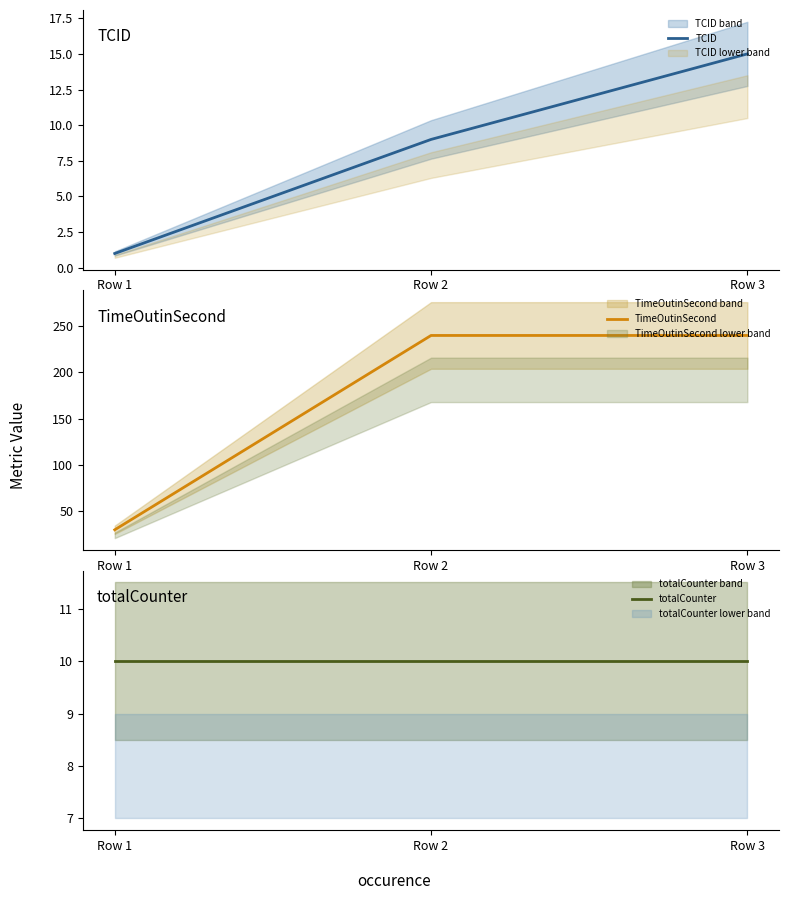

Is it true that totalCounter equals 10 at Row 3?

True